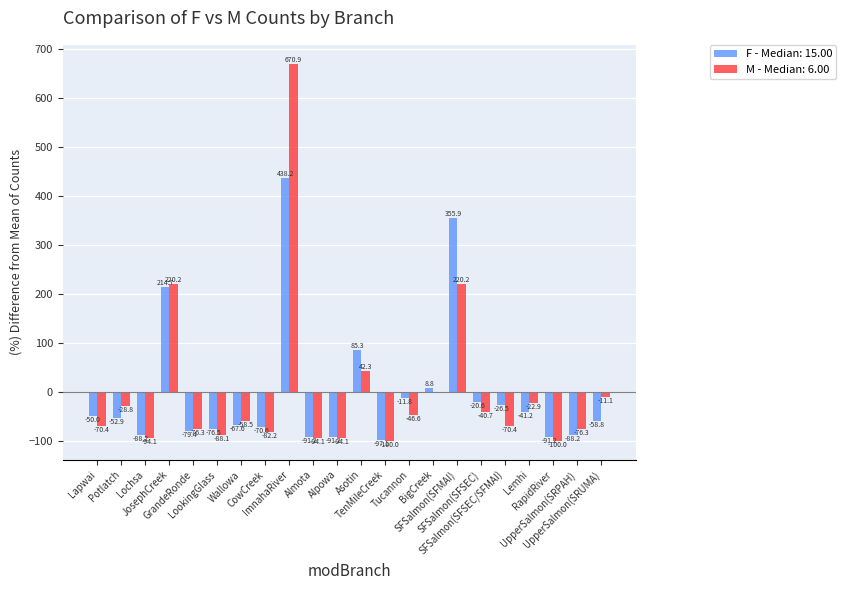

How many data points does each series have?

22